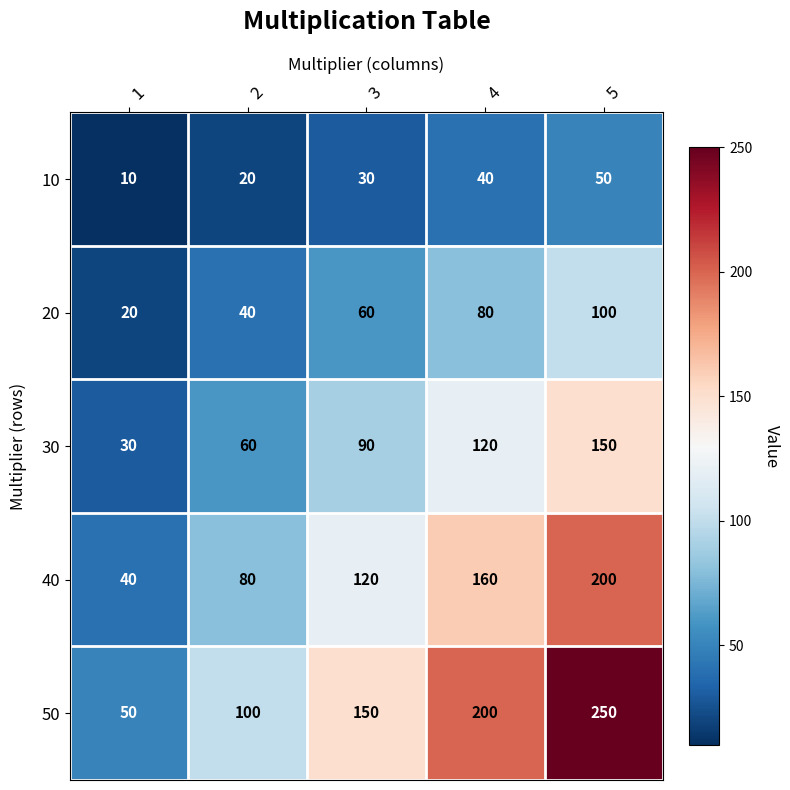

What is the difference between the highest and lowest values at 3?

120